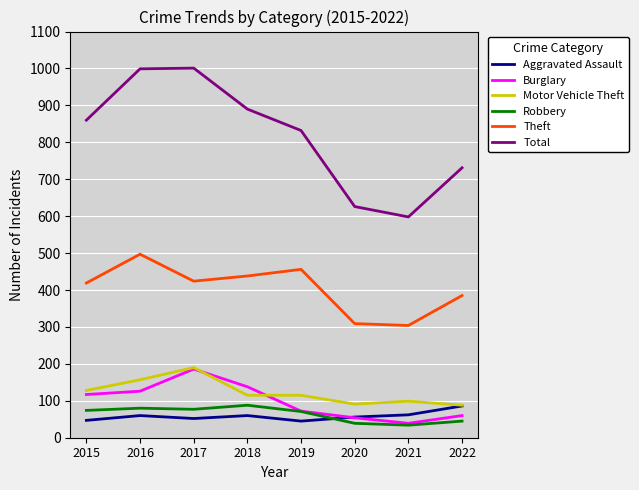

What is the difference between the Theft values at 2022 and 2016?

112